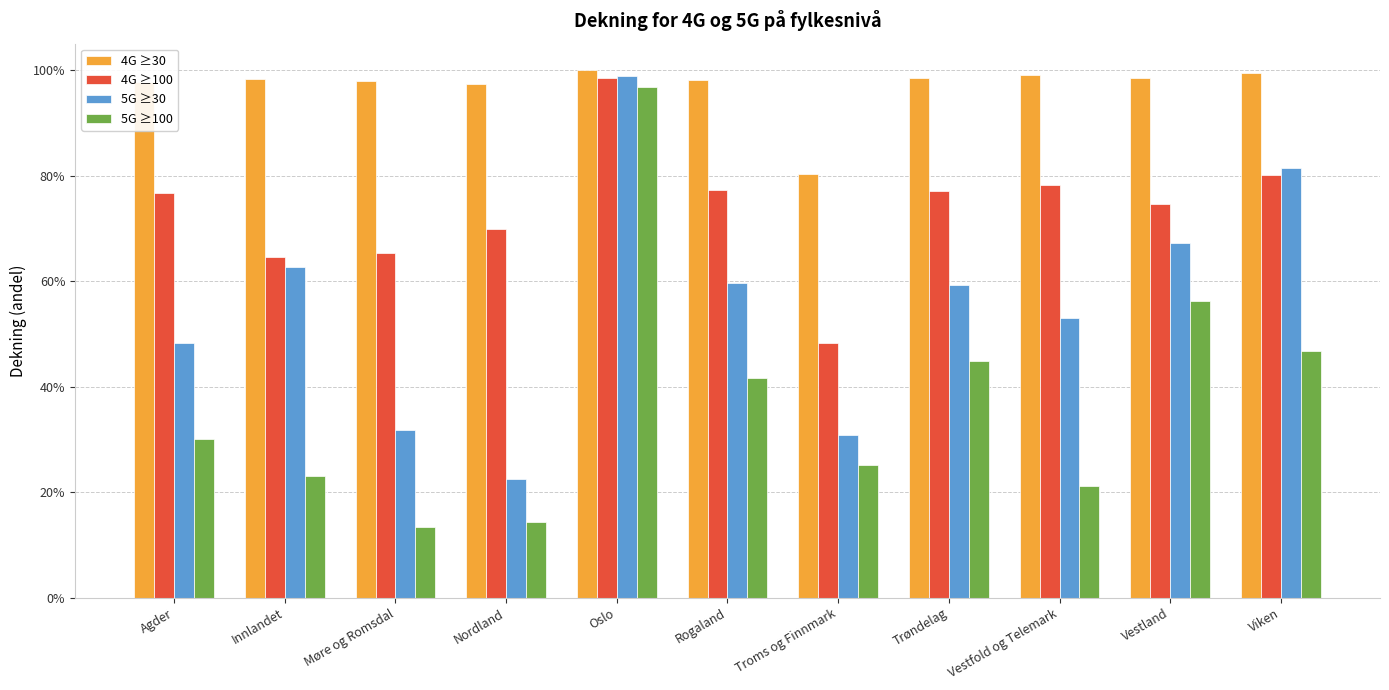

What is the difference between the highest and lowest values at Møre og Romsdal?

0.8